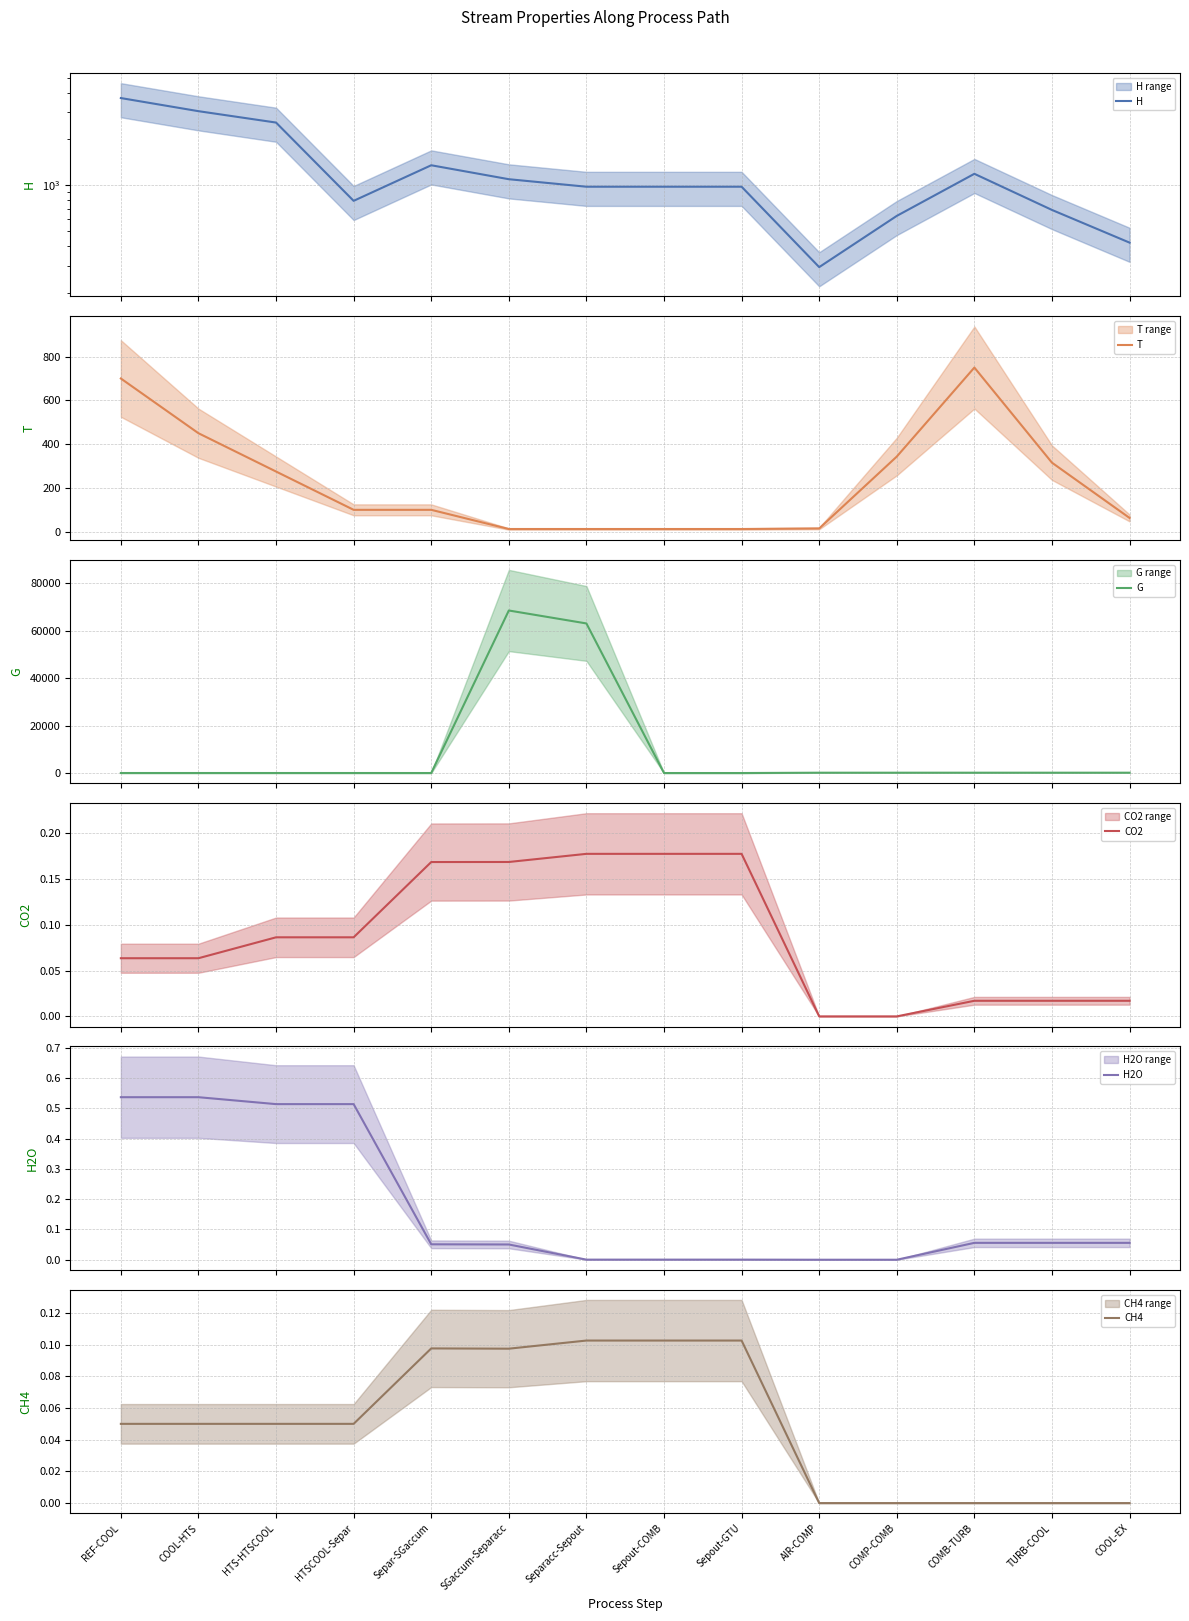

What is the average value of the CH4 series?

0.1